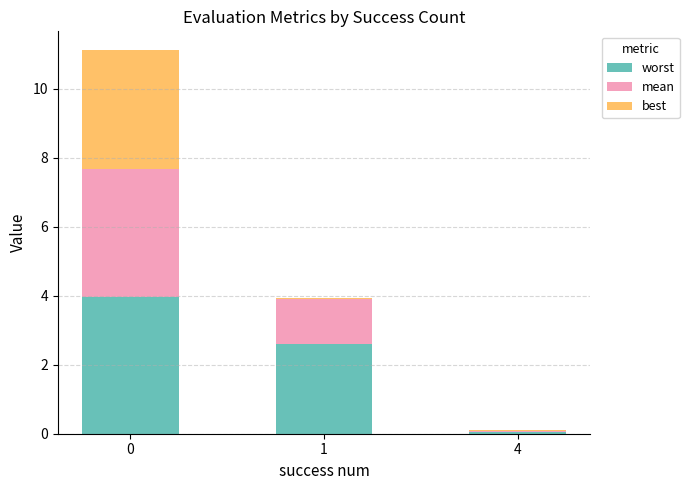

True or false: worst has a value of 3.7 at 1.

False